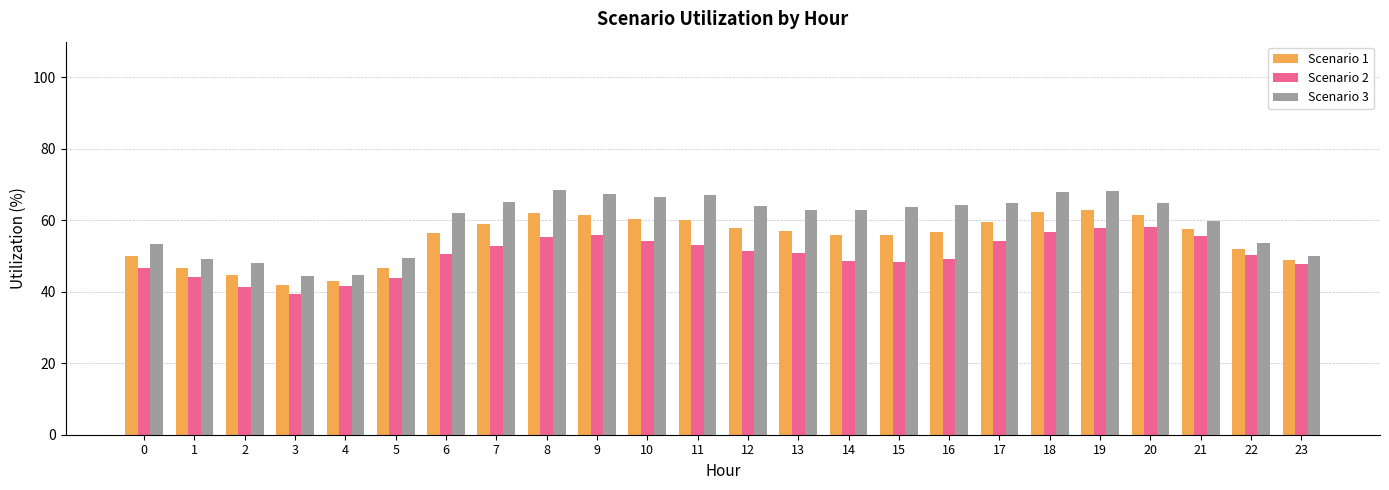

Is it true that Scenario 3 equals 67.3 at 9?

True